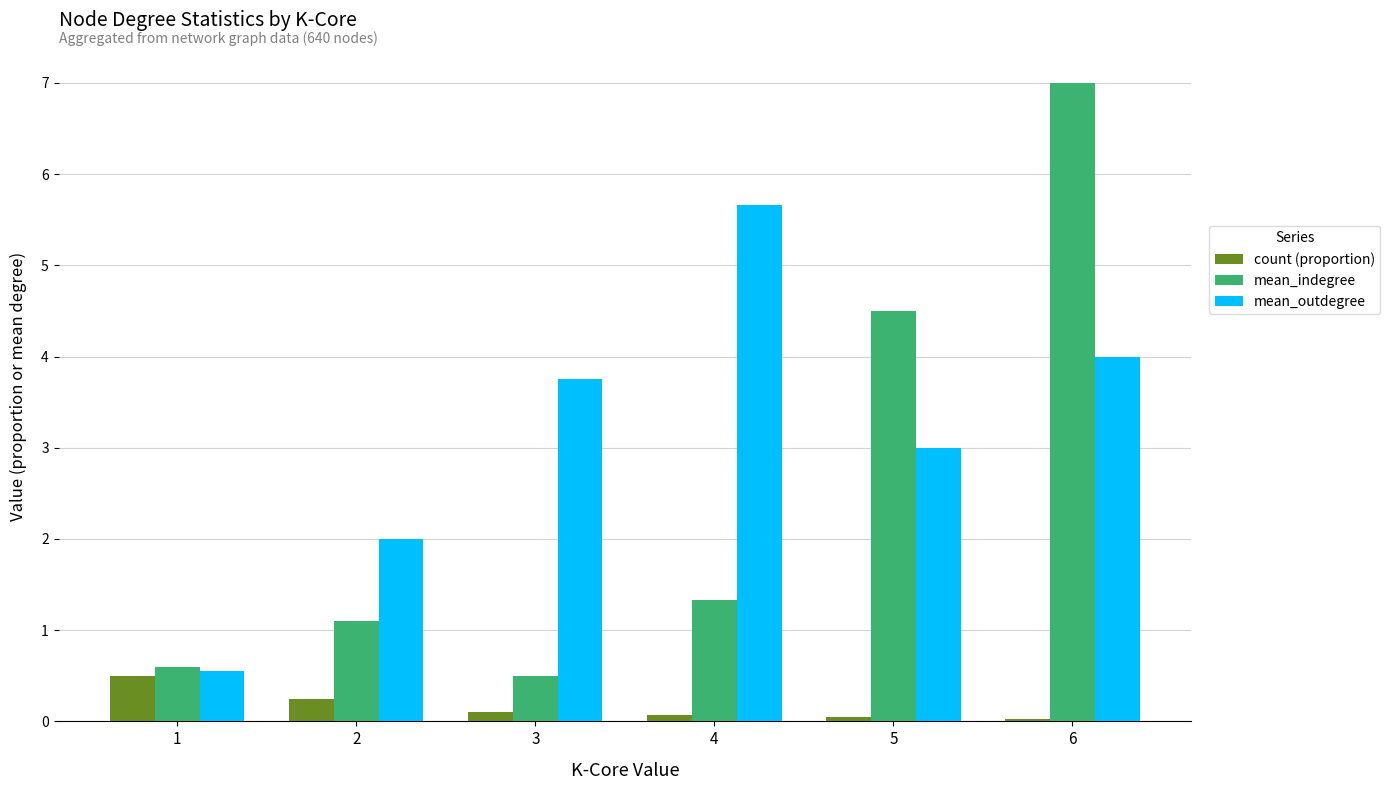

Is it true that mean_outdegree equals 4.0 at 6?

True